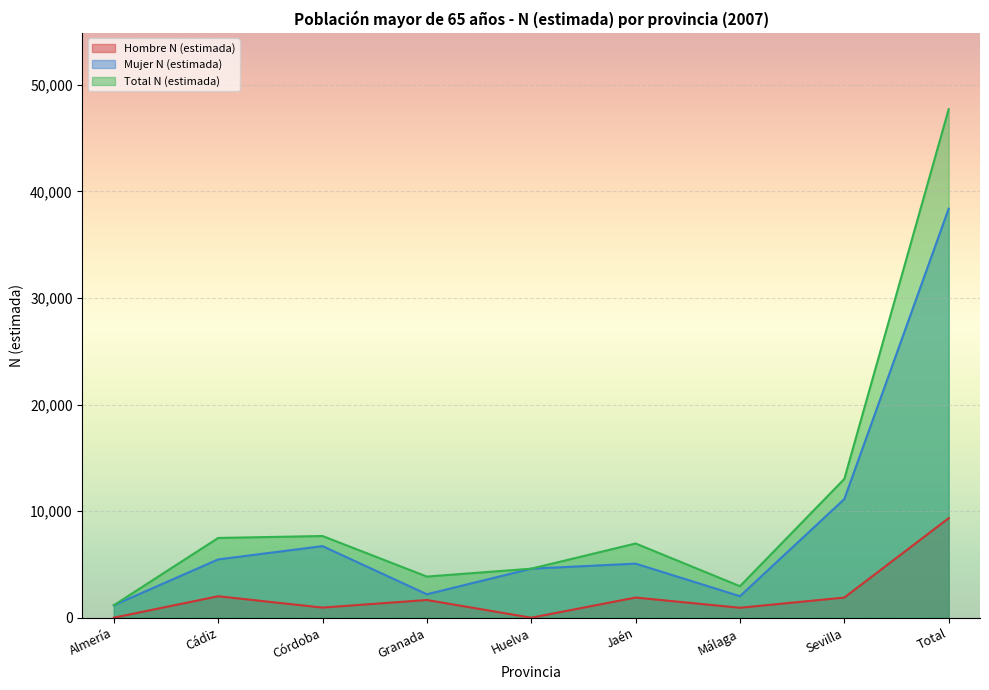

At which label does Mujer N (estimada) first exceed 5074?

Cádiz